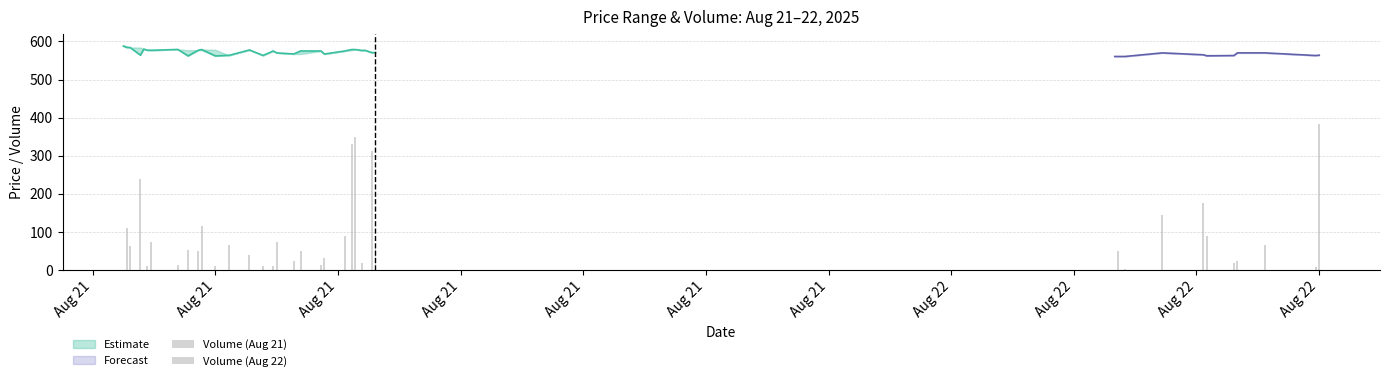

What position from the right is Volume?

37